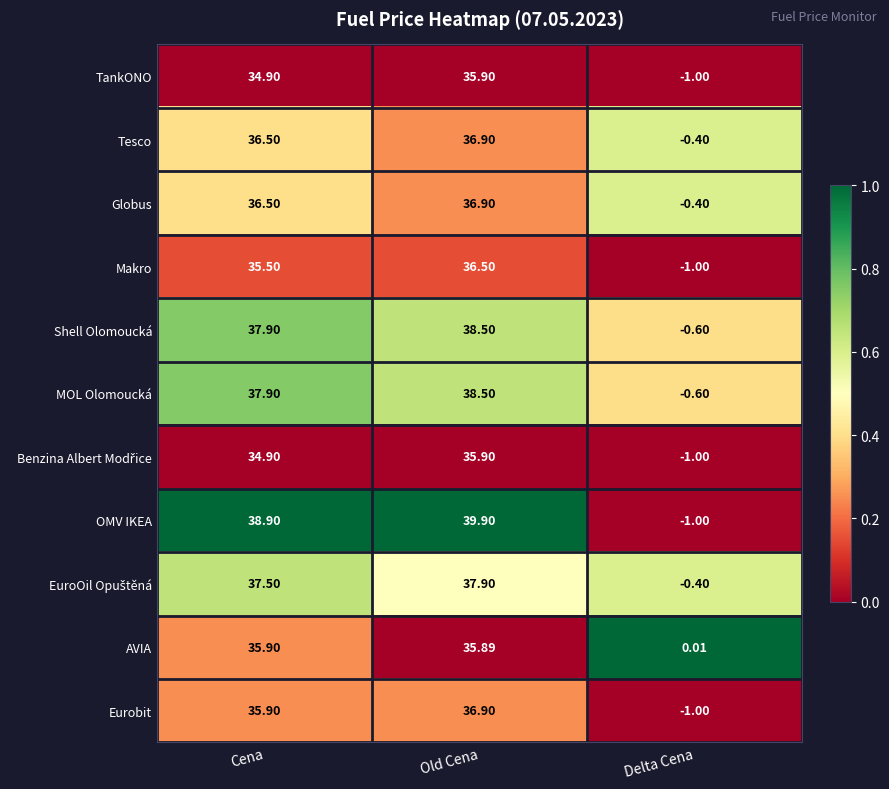

At which category is the sum across all series the highest?

Old Cena